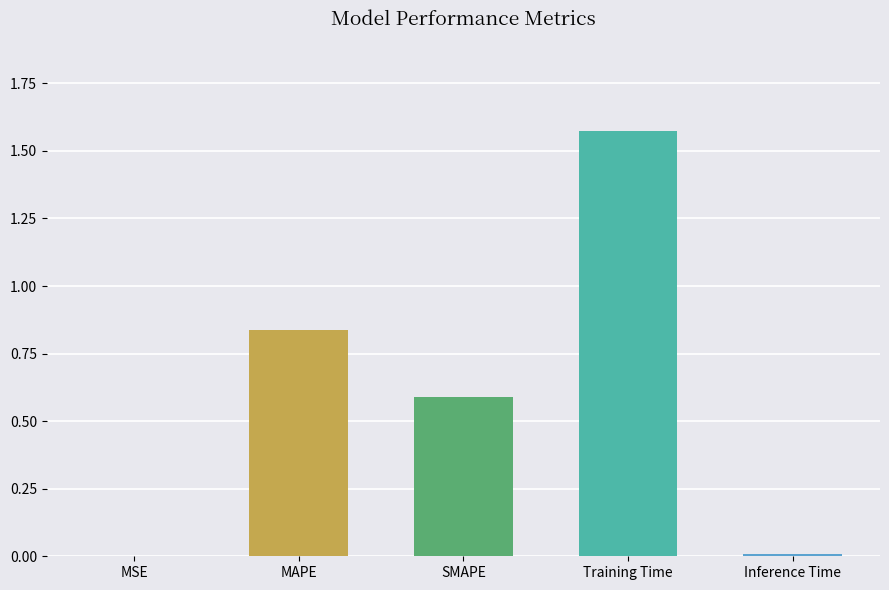

Which label corresponds to the largest value in the chart?

Training Time